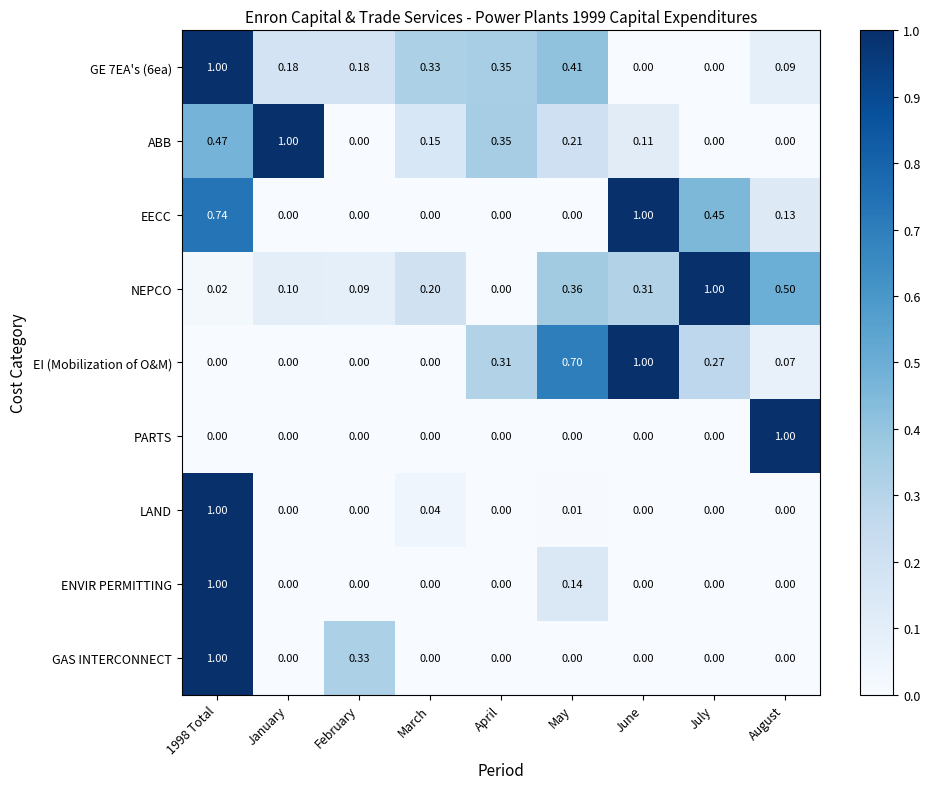

Which series has the largest total across all categories?

NEPCO